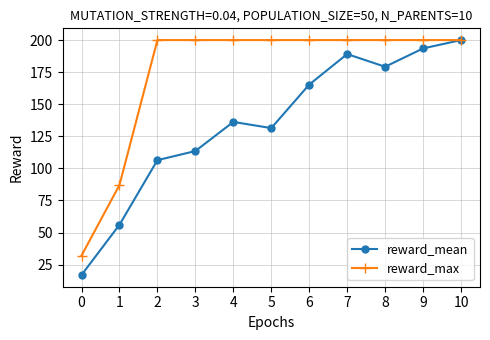

What is the lowest value of the reward_max series?

32.0